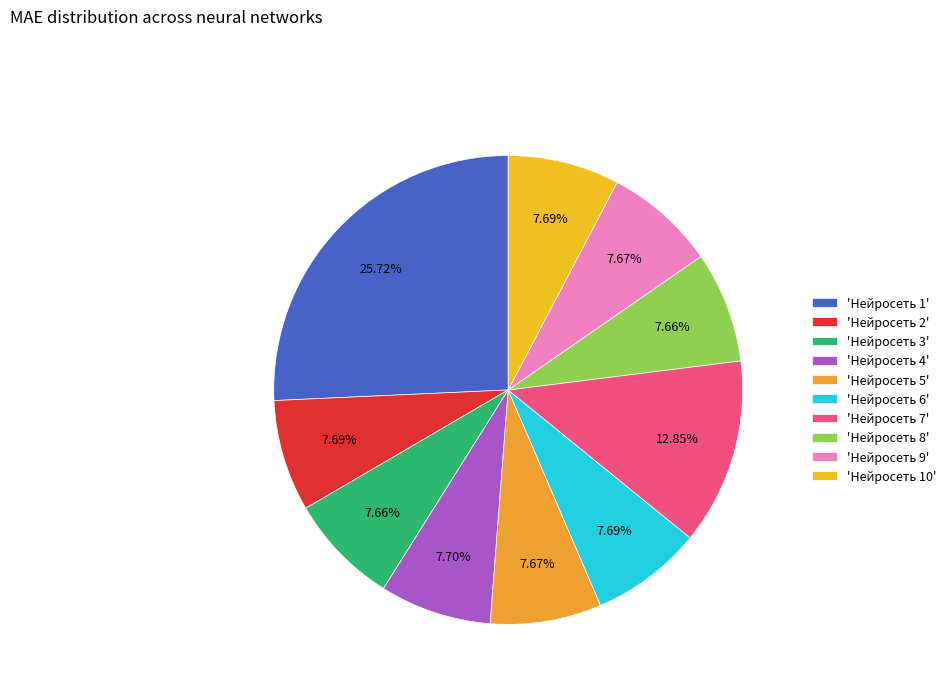

Which category has the biggest portion of the pie?

'Нейросеть 1'